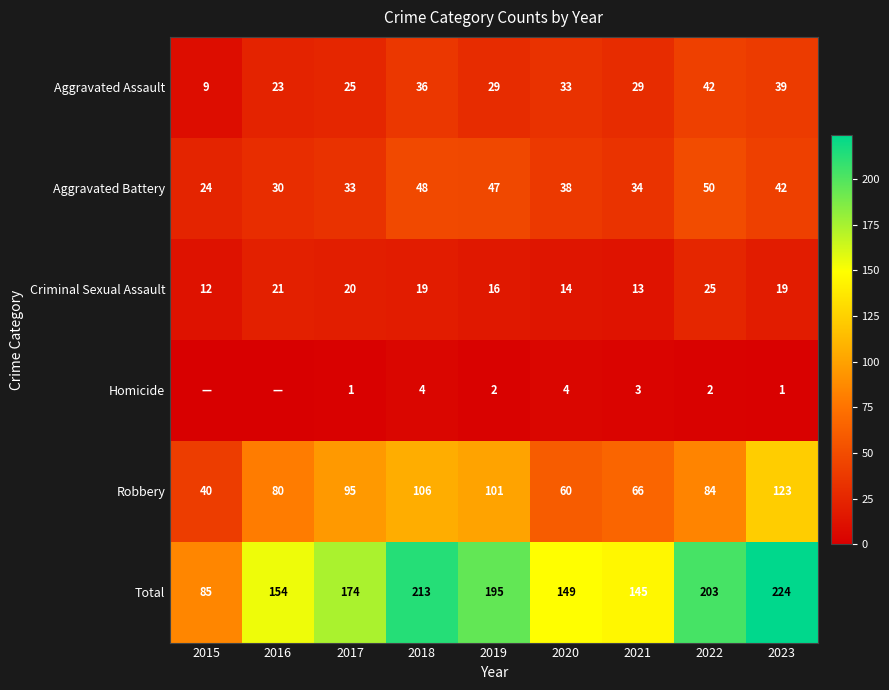

Rank the series at 2021 from lowest to highest value.

Homicide, Criminal Sexual Assault, Aggravated Assault, Aggravated Battery, Robbery, Total